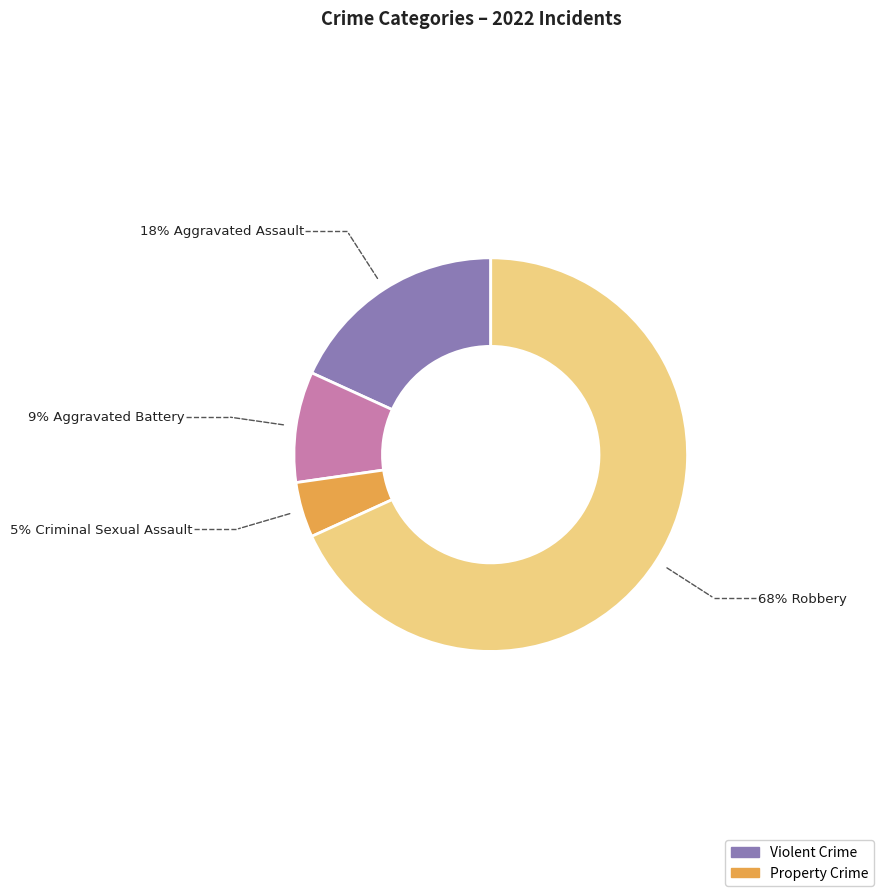

Is there a majority slice in this chart?

Yes